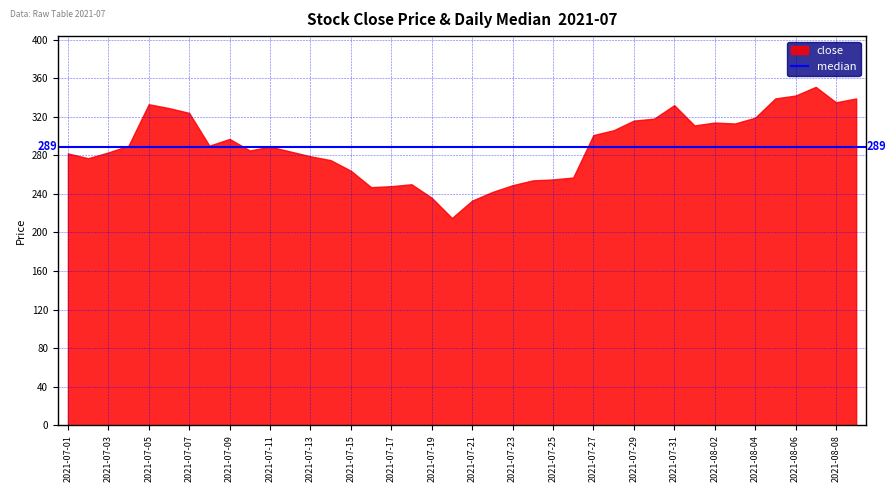

The close series shows 314 at 2021-08-02. True or false?

True